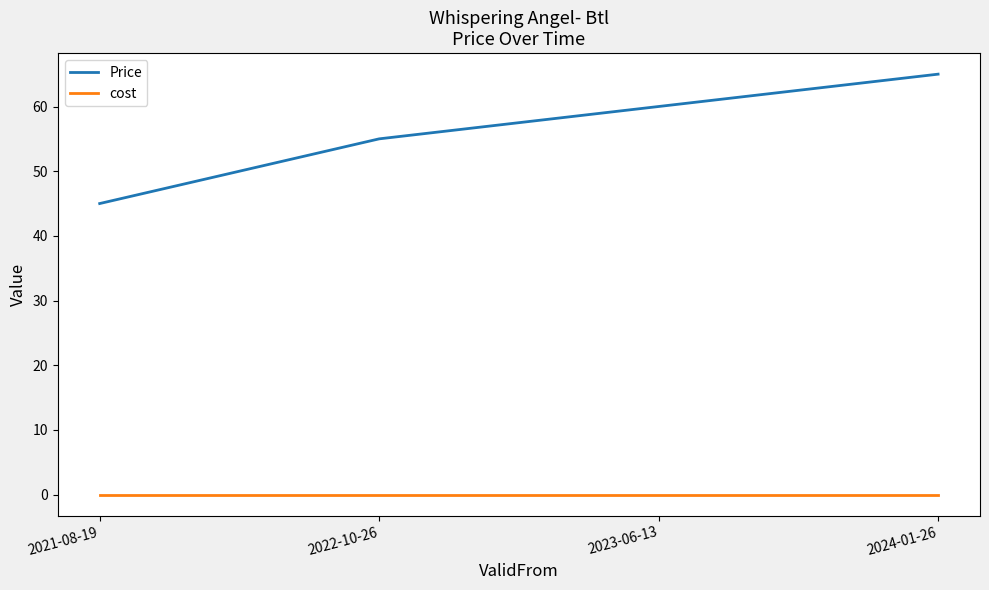

Which series has the largest range (max minus min)?

Price